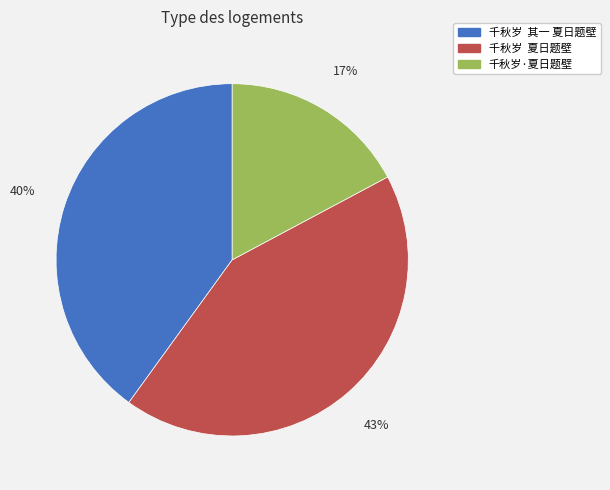

Is it true that 千秋岁·夏日题壁 is 23% of the pie?

False